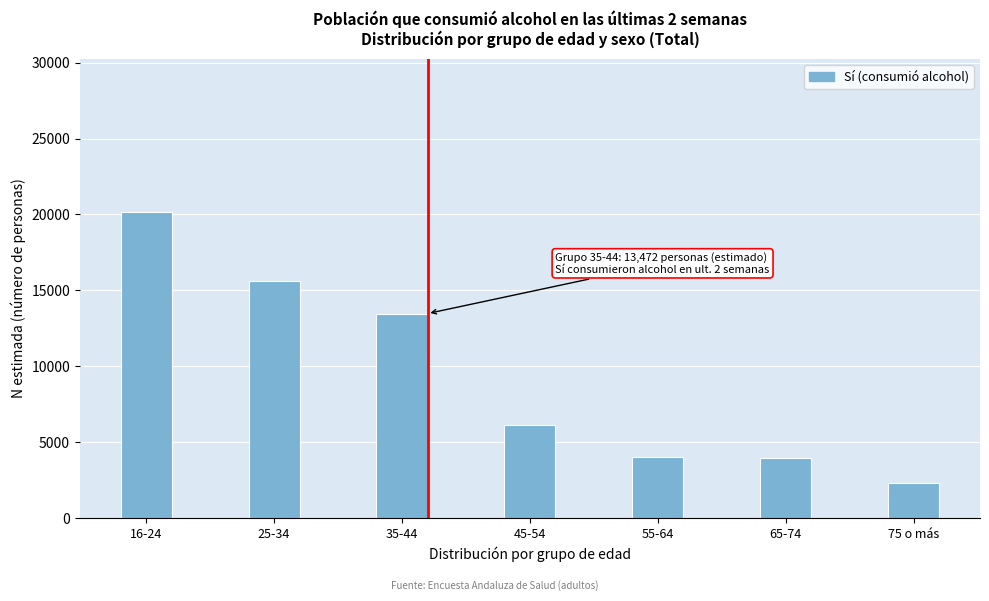

Is it true that the value at 45-54 is 6152?

True